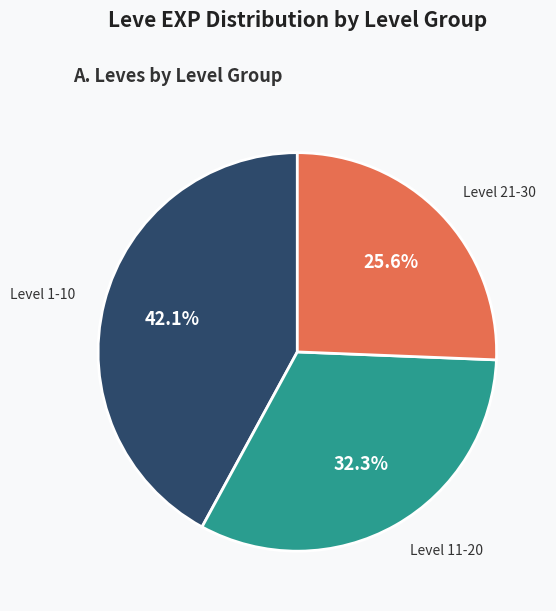

Does any single category account for the majority?

No